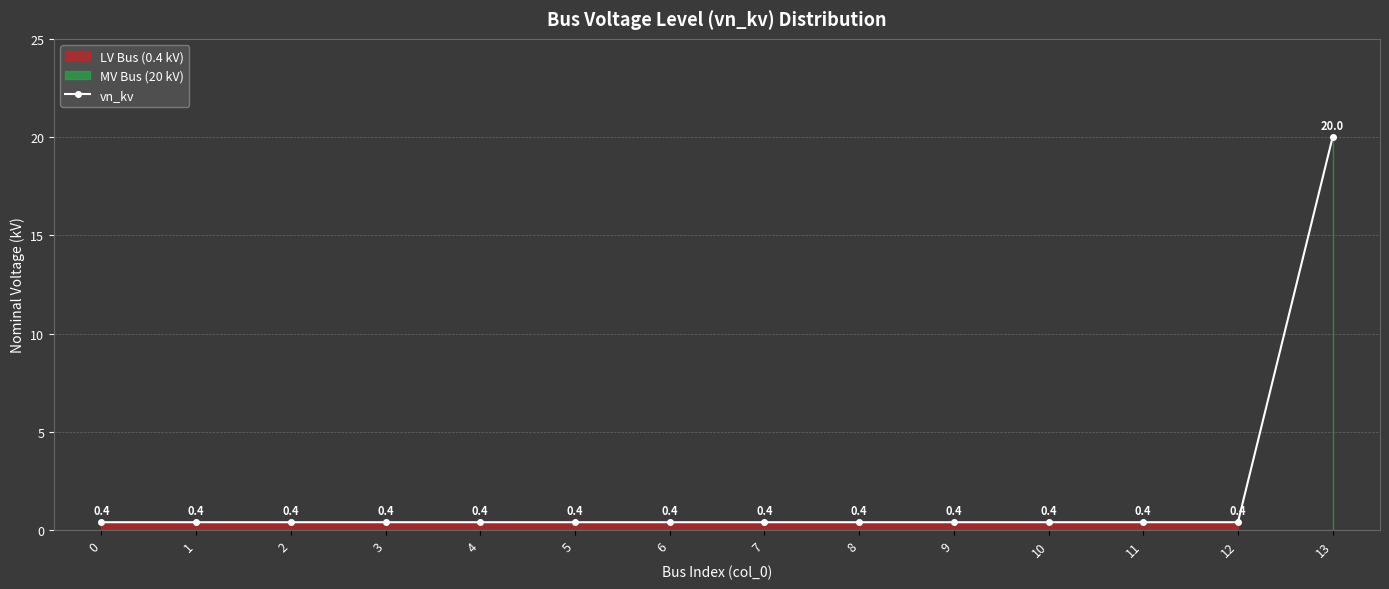

What is the sum of the values at 7 and 10?

0.8